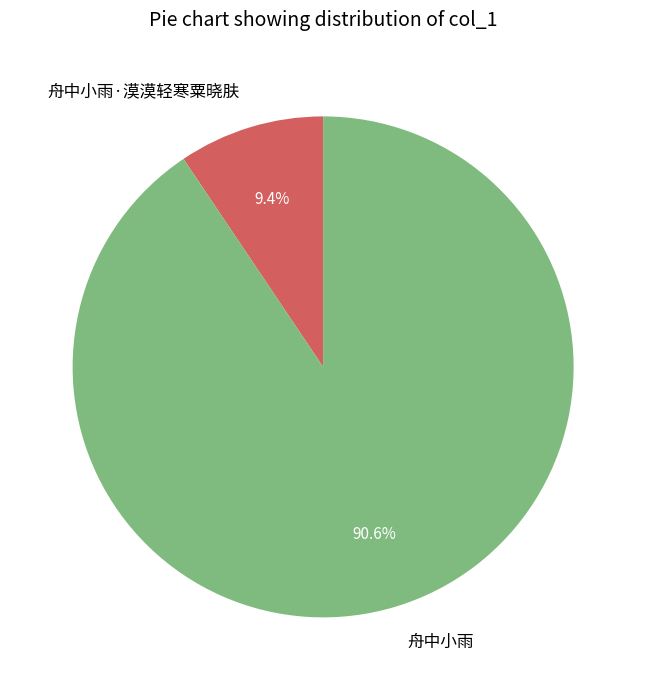

To the nearest percent, what is the difference between the 舟中小雨·漠漠轻寒粟晓肤 and 舟中小雨 slice percentages?

81%